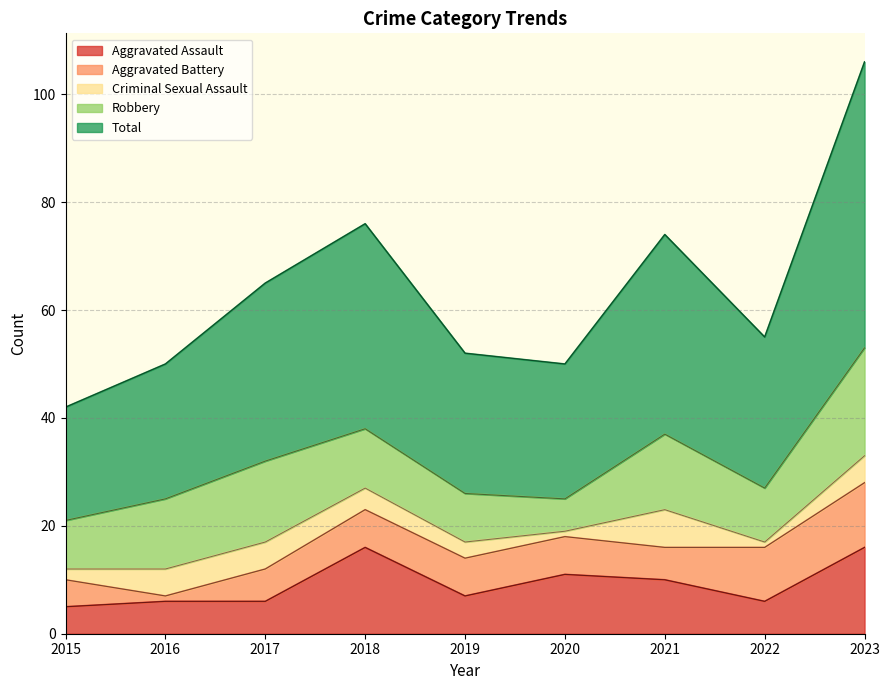

At how many categories does at least one series exceed 11?

9